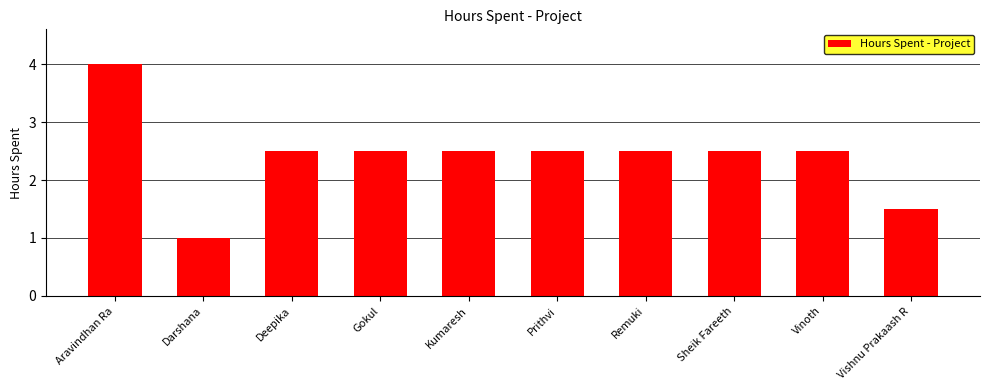

Count the number of data series in this chart.

1